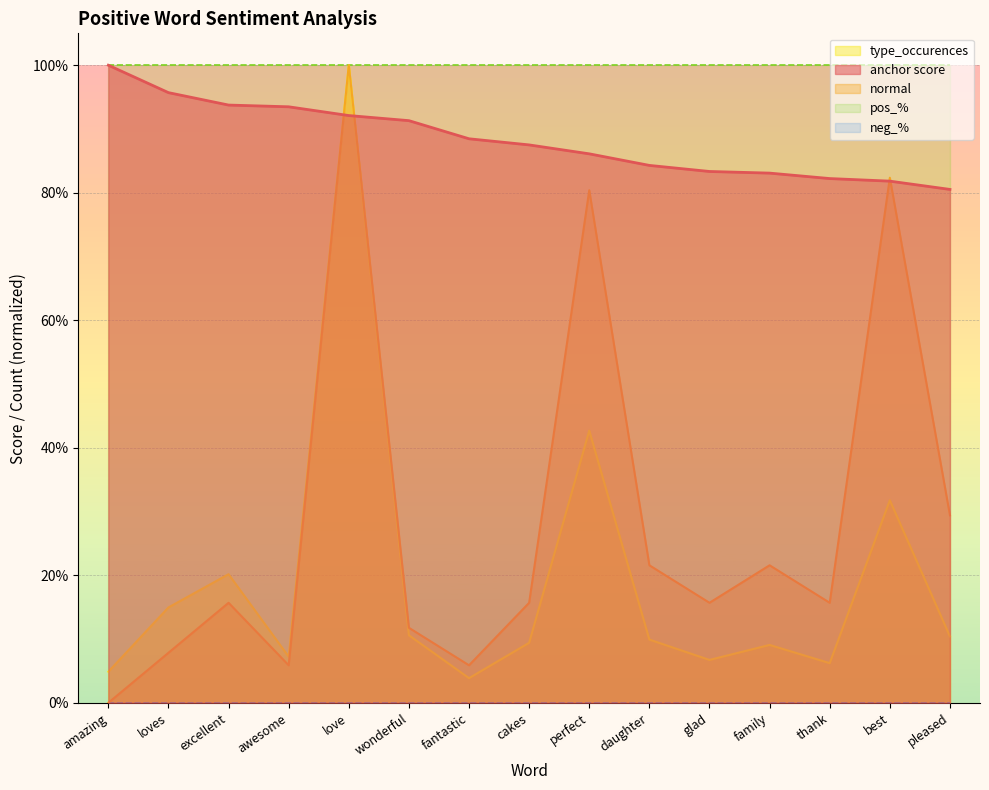

What is the difference between the maximum and minimum values in the type_occurences series?

1.0